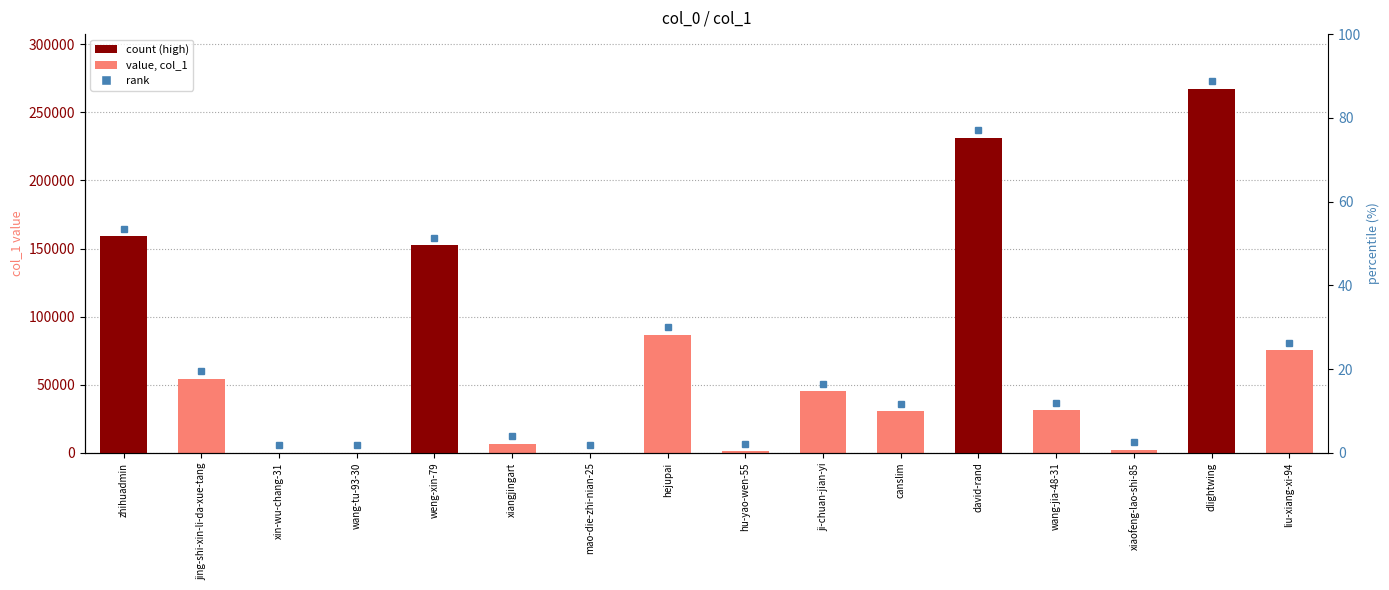

Reading left to right, extract all data points from this chart.

zhihuadmin=159095	jing-shi-xin-li-da-xue-tang=54420	xin-wu-chang-31=28	wang-tu-93-30=47	weng-xin-79=152528	xiangjingart=6720	mao-die-zhi-nian-25=12	hejupai=86771	hu-yao-wen-55=1141	ji-chuan-jian-yi=45064	canslim=30364	david-rand=231508	wang-jia-48-31=31054	xiaofeng-lao-shi-85=2378	dlightwing=267356	liu-xiang-xi-94=75582